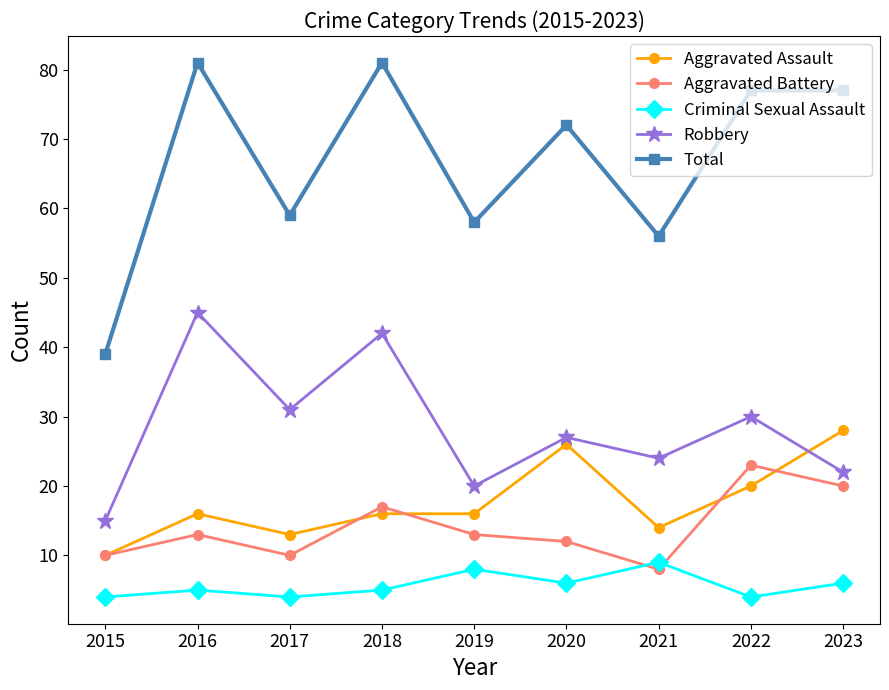

At which category does Aggravated Battery reach its first local peak?

2016